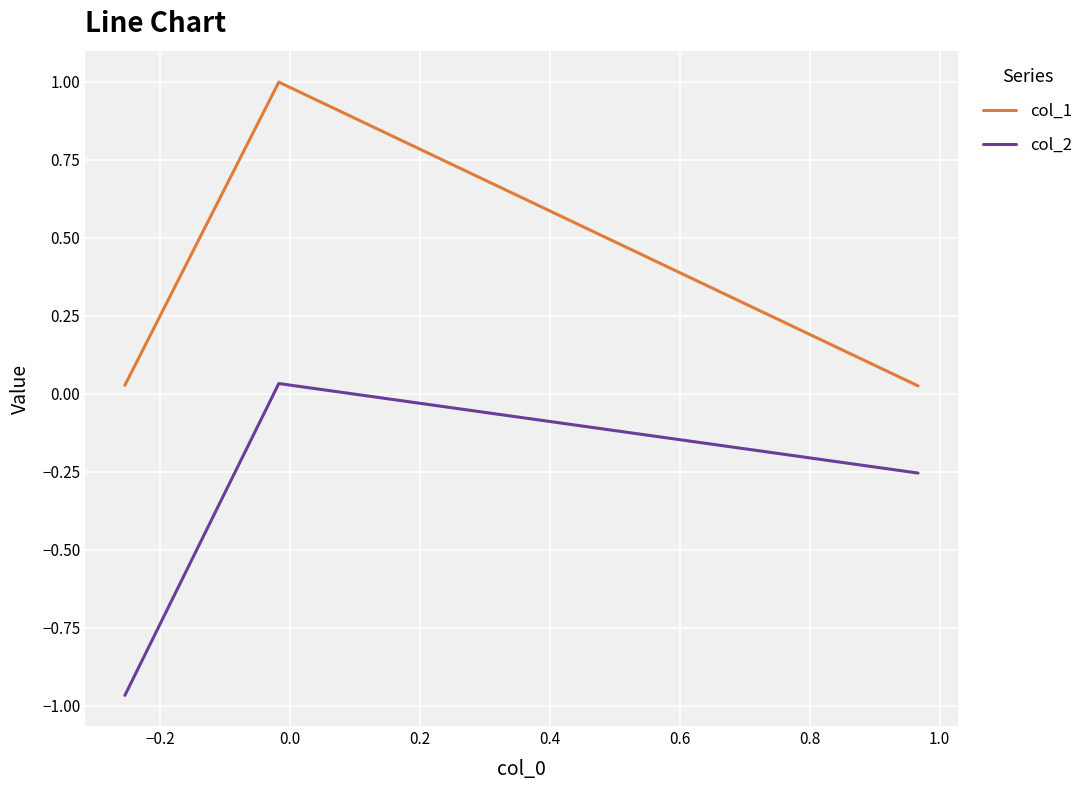

What is the sum of all col_2 values?

-1.2